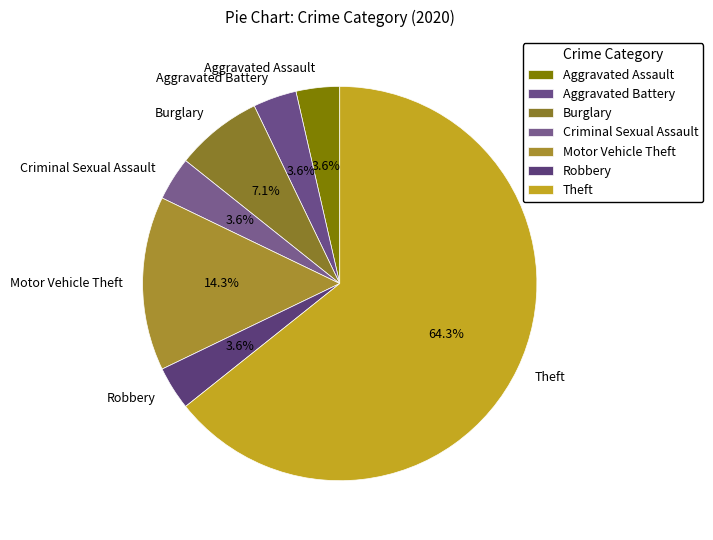

Does any single category account for the majority?

Yes